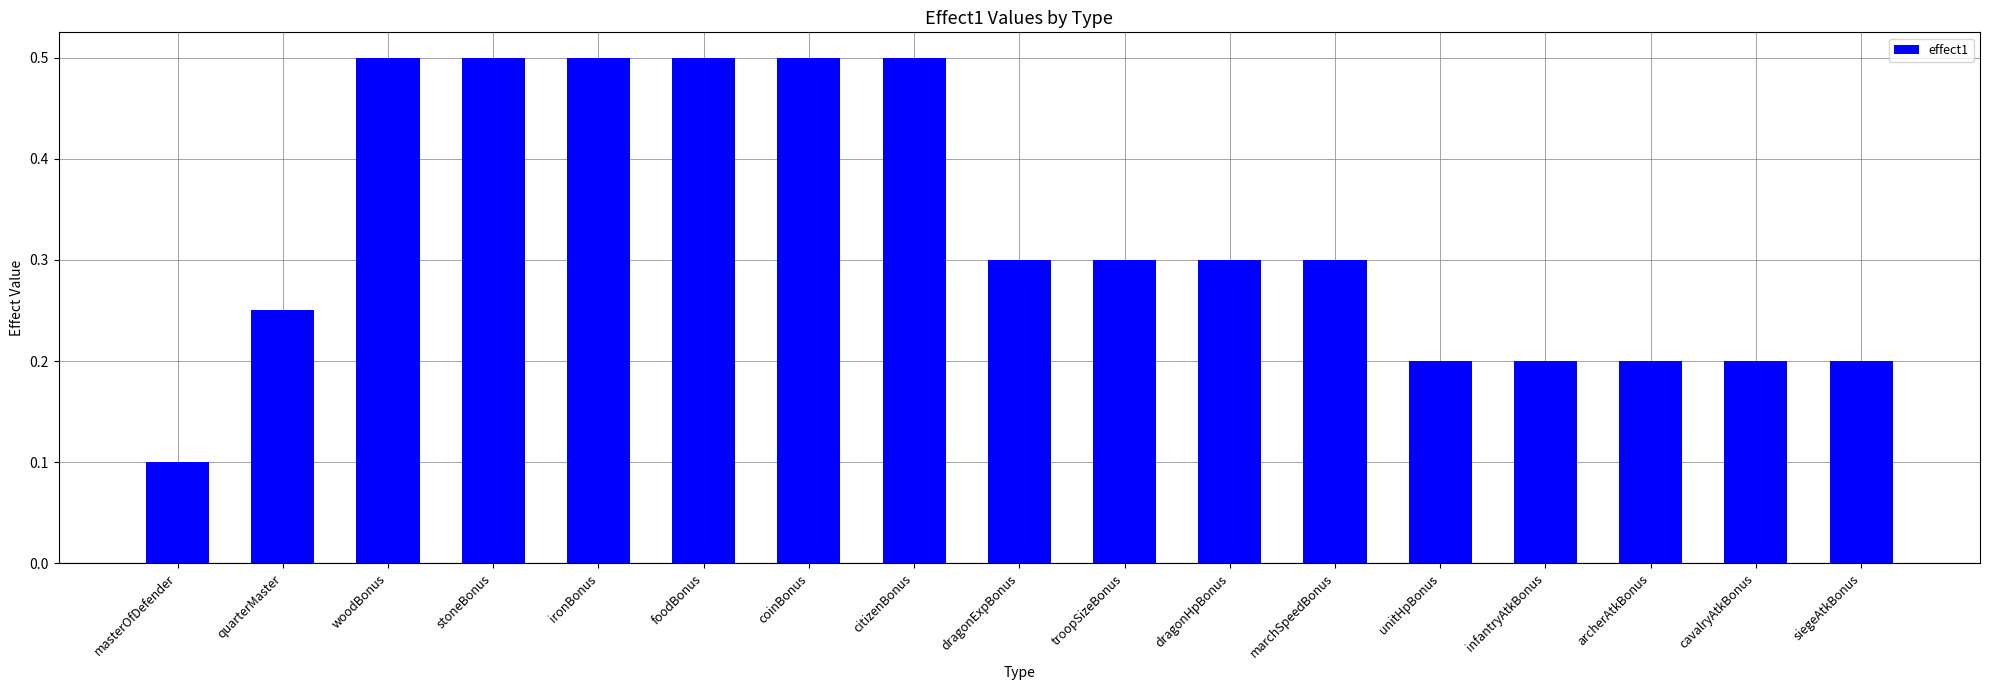

What is the change in value from masterOfDefender to woodBonus?

+0.4